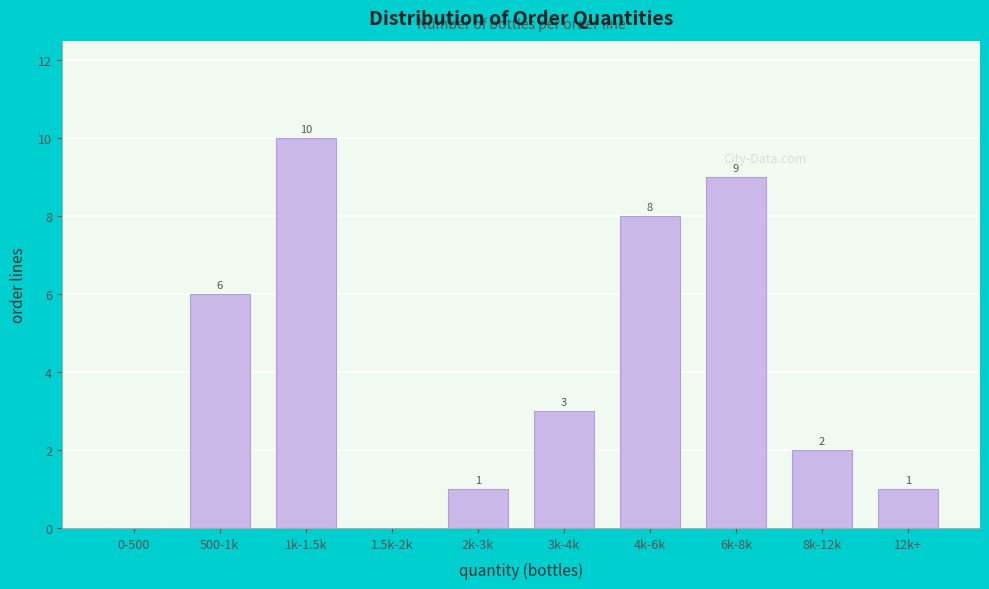

Reading left to right, extract all data points from this chart.

0-500=0	500-1k=6	1k-1.5k=10	1.5k-2k=0	2k-3k=1	3k-4k=3	4k-6k=8	6k-8k=9	8k-12k=2	12k+=1